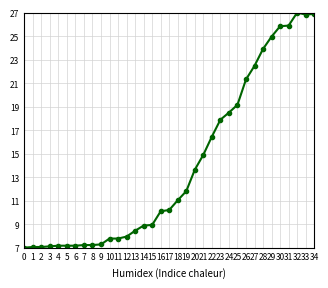

At which label does the data first exceed 10?

16